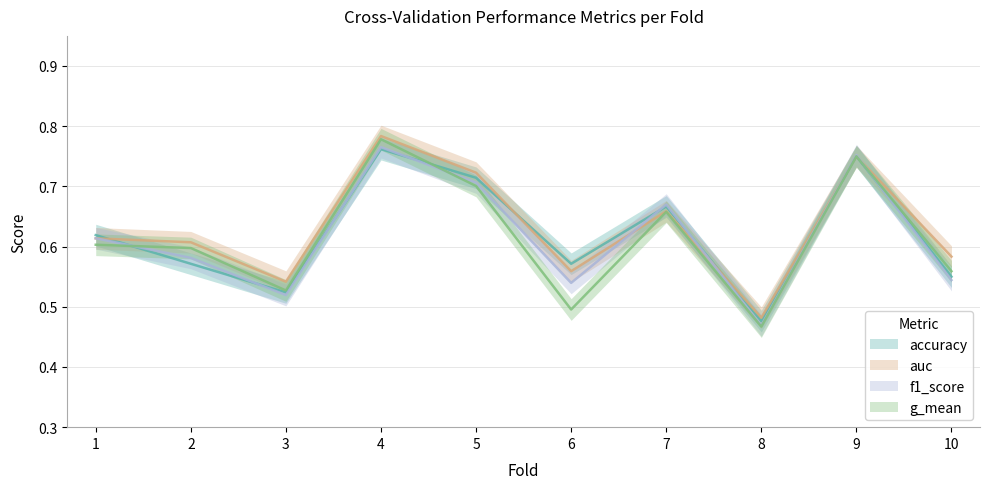

What are all the series names shown in the legend?

accuracy, auc, f1_score, g_mean